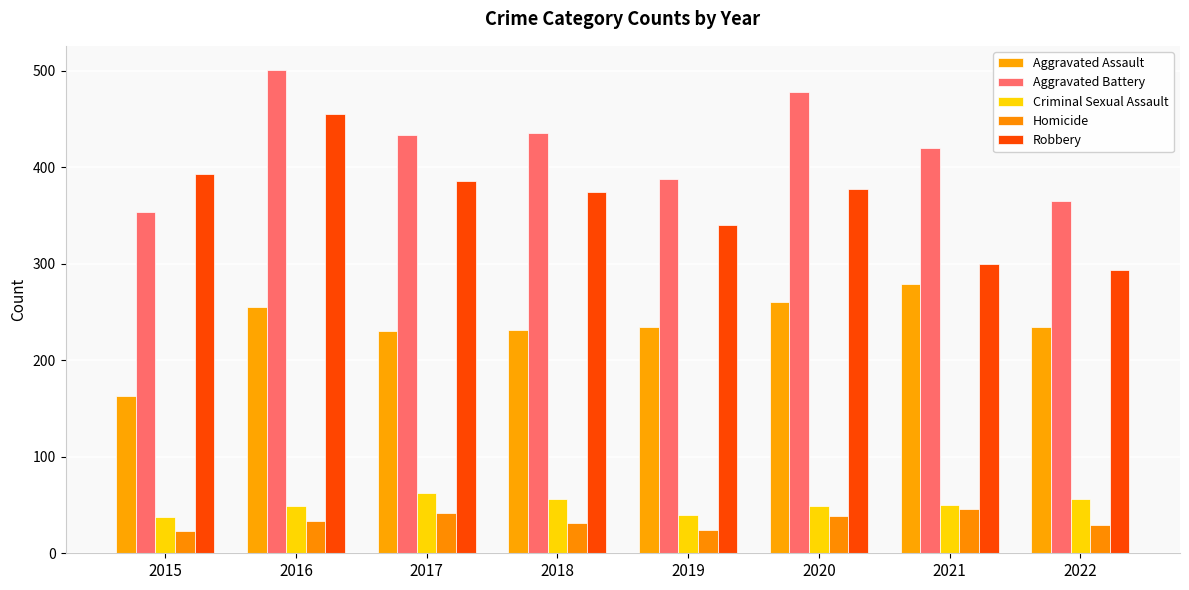

What is the average value of the Robbery series?

365